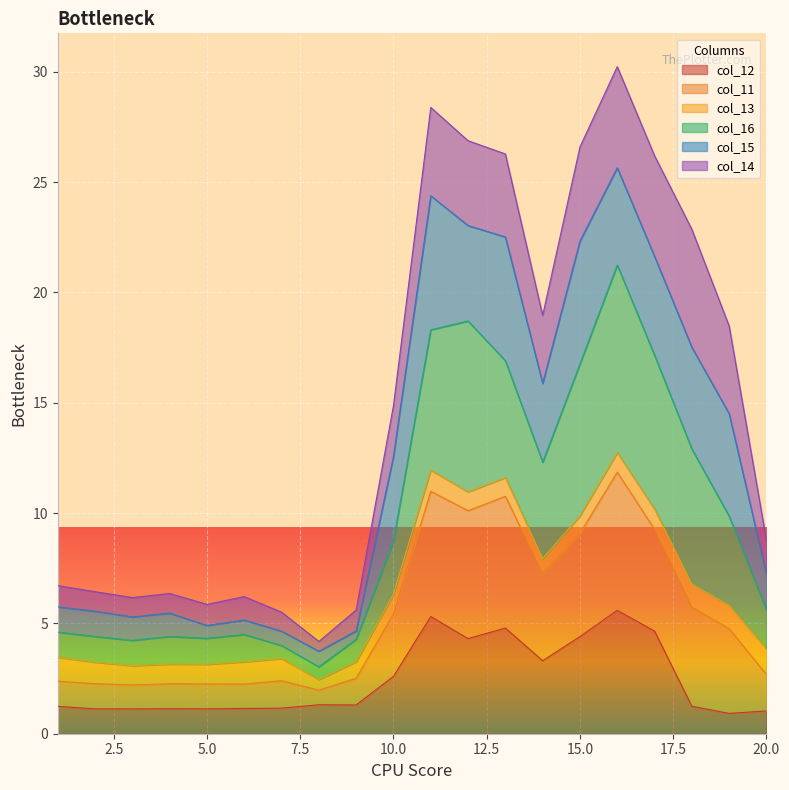

Is it true that col_11 equals 5.7 at 8?

False